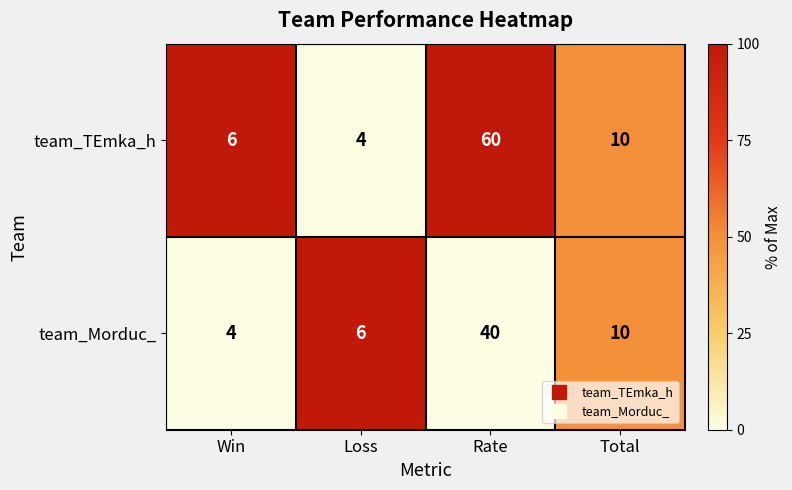

At which label does team_TEmka_h first exceed 10?

Rate